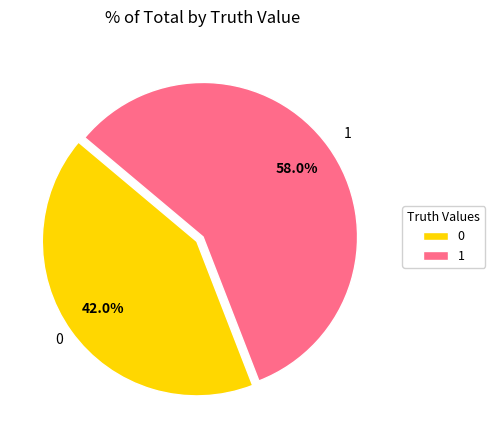

Rank the categories by value from highest to lowest.

1, 0